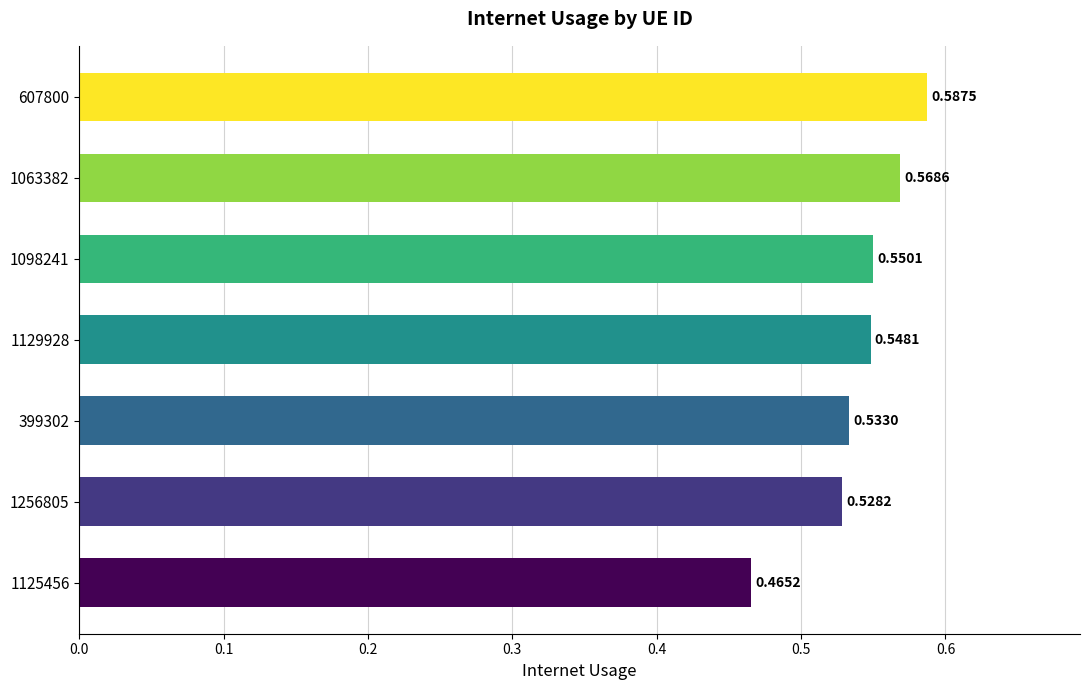

What is the sum of the values at 1129928 and 399302?

1.1